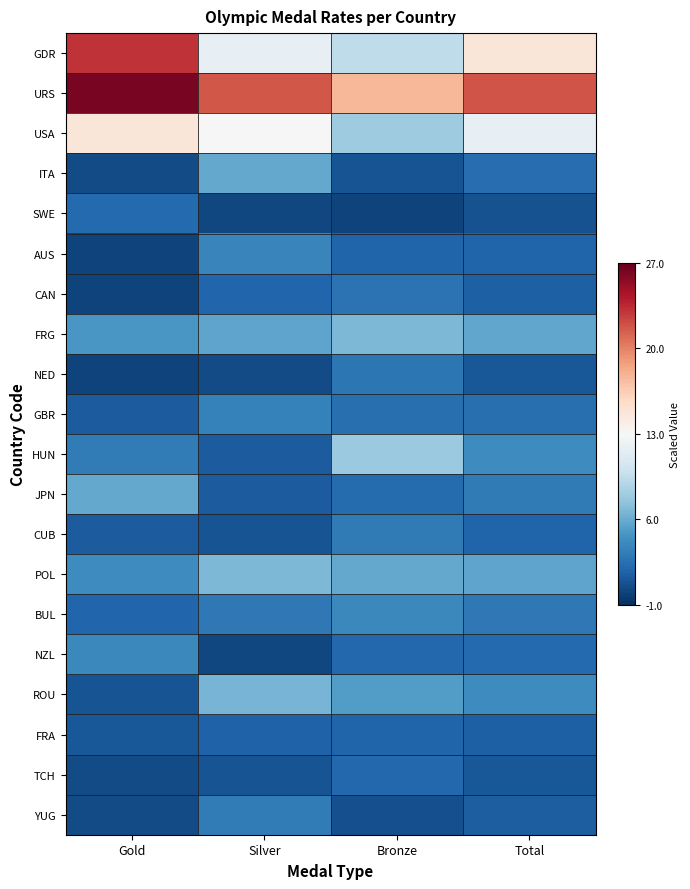

At which category is the sum across all series the highest?

Gold